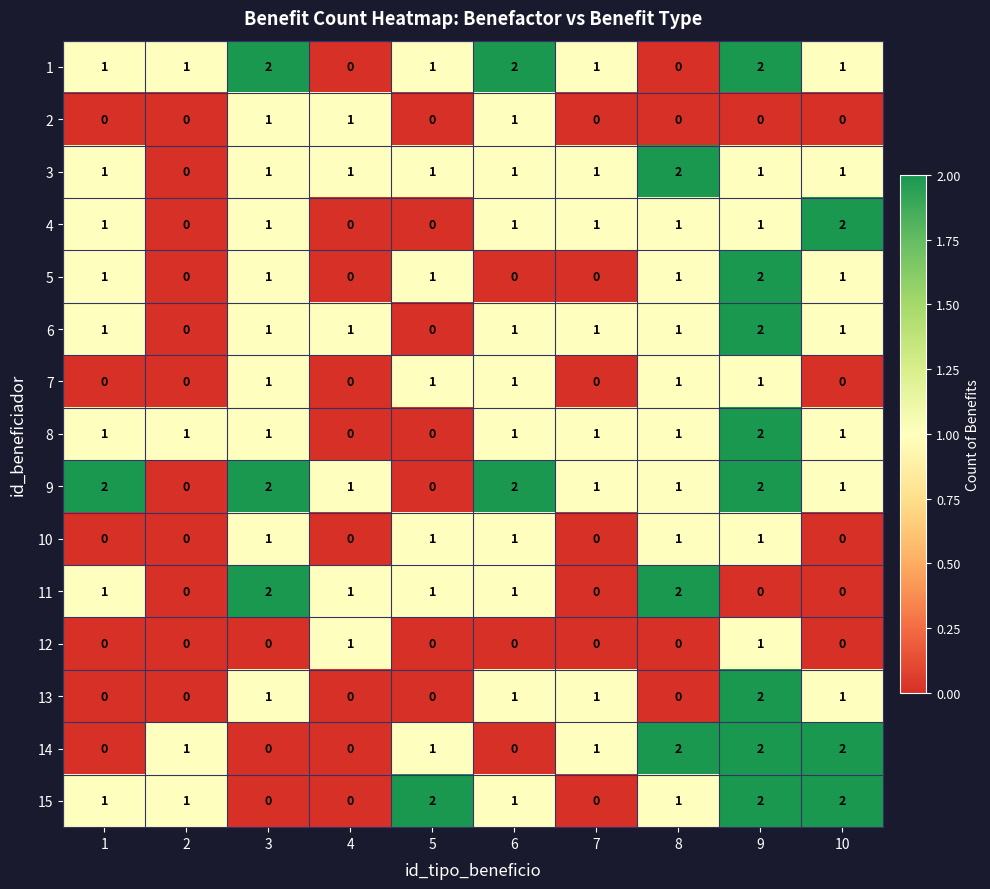

Which series has the largest total across all categories?

9